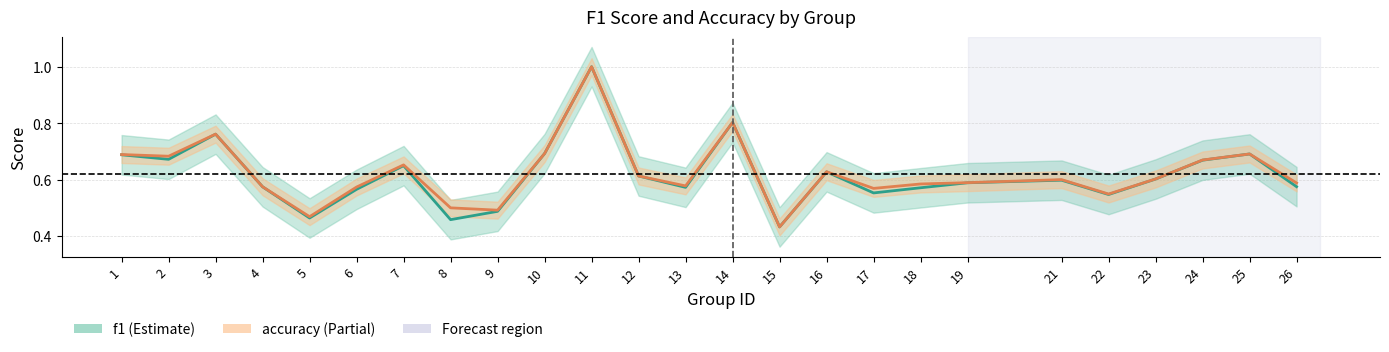

How many interior local valleys does the accuracy series have?

7